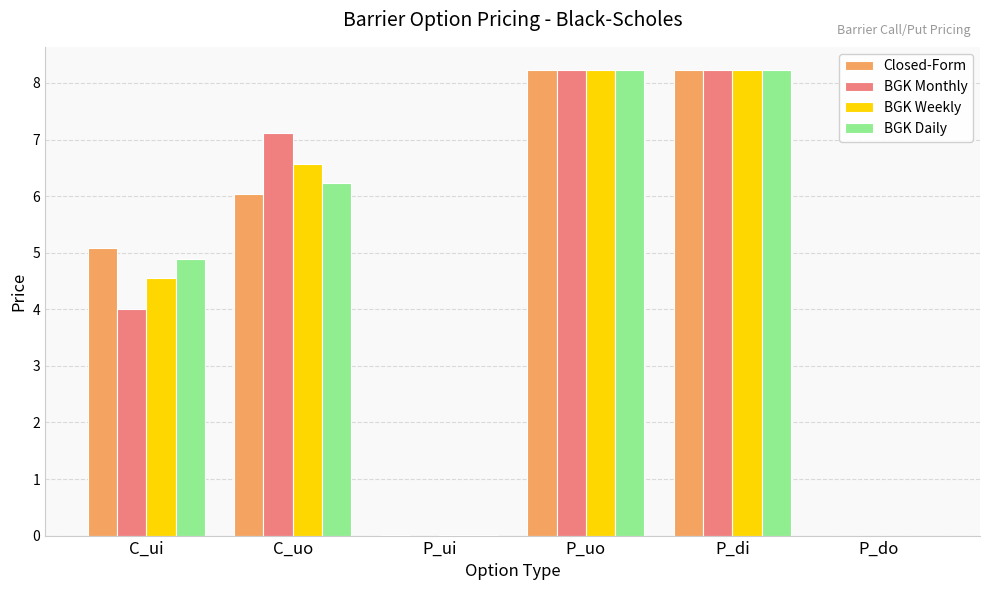

Are the bars horizontal?

No